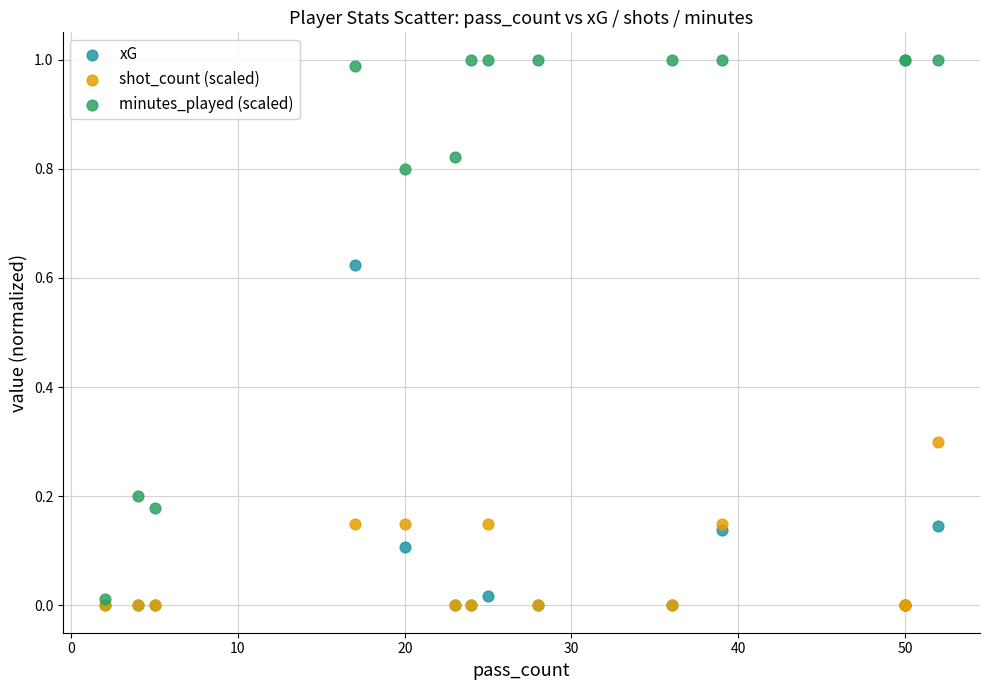

What are all the series names shown in the legend?

xG, shot_count (scaled), minutes_played (scaled)